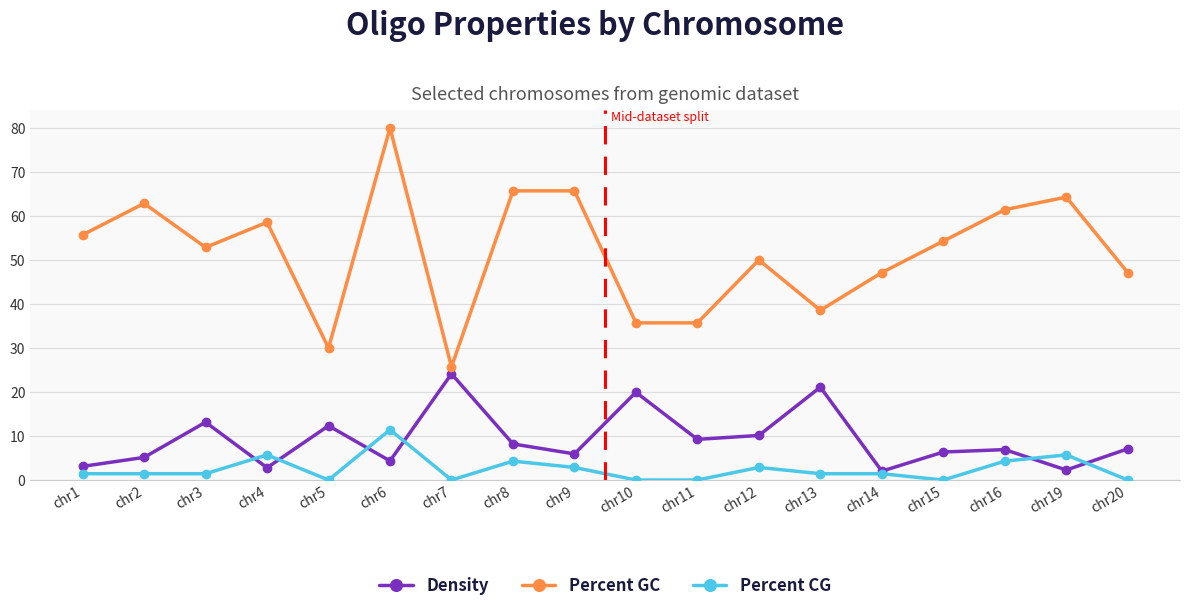

How many lines are shown in the chart?

3